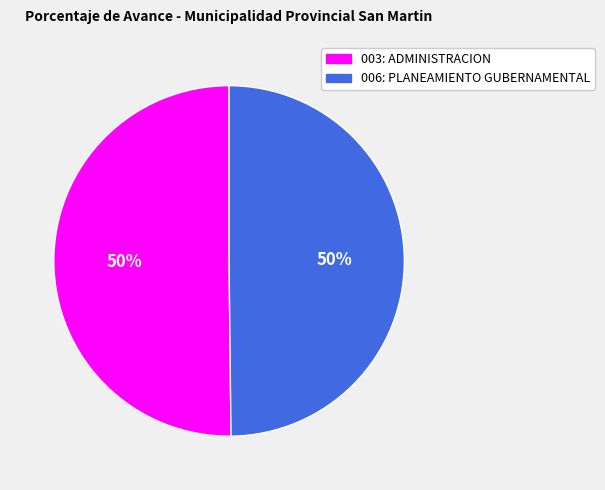

Approximately how many times larger is the value at 006: PLANEAMIENTO GUBERNAMENTAL compared to 003: ADMINISTRACION?

1.0